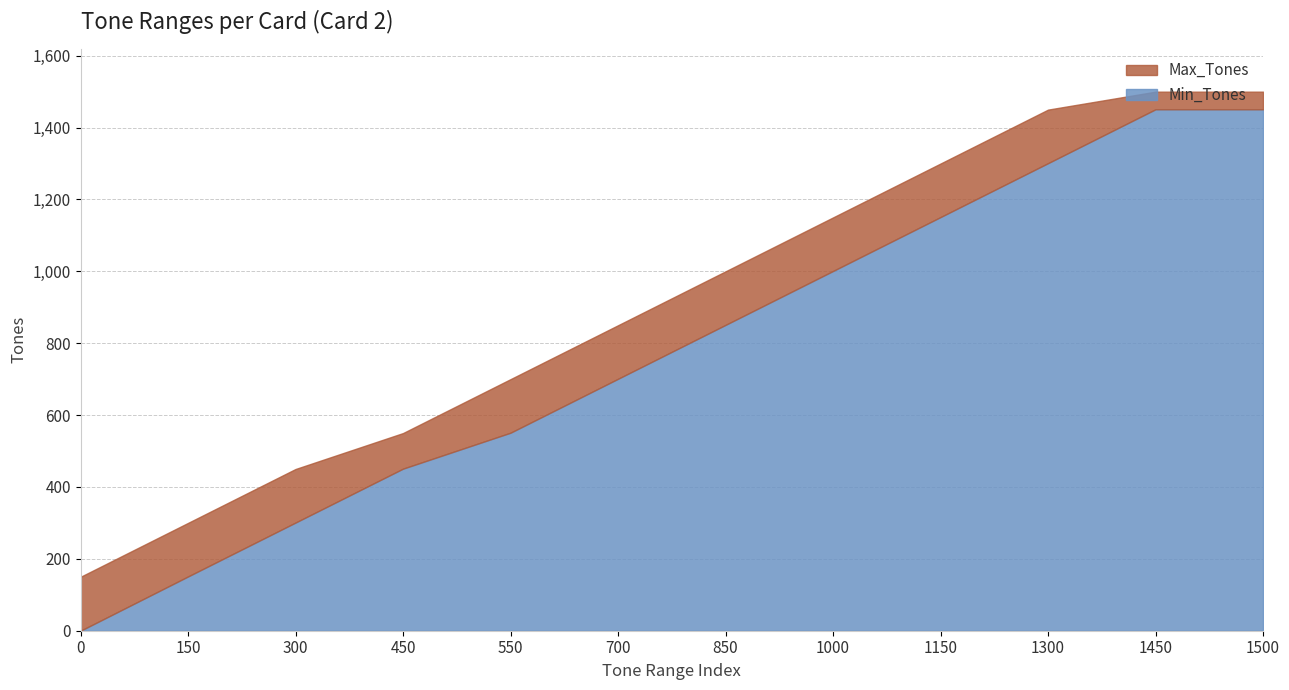

How many data points in Max_Tones are above 1000?

5